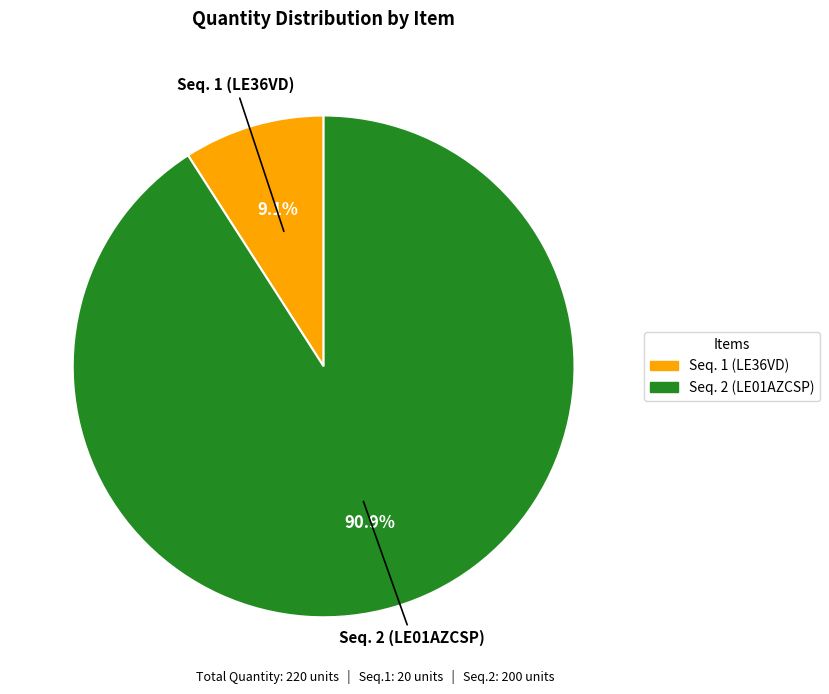

To the nearest percent, what portion does Seq. 1 (LE36VD) represent?

9%